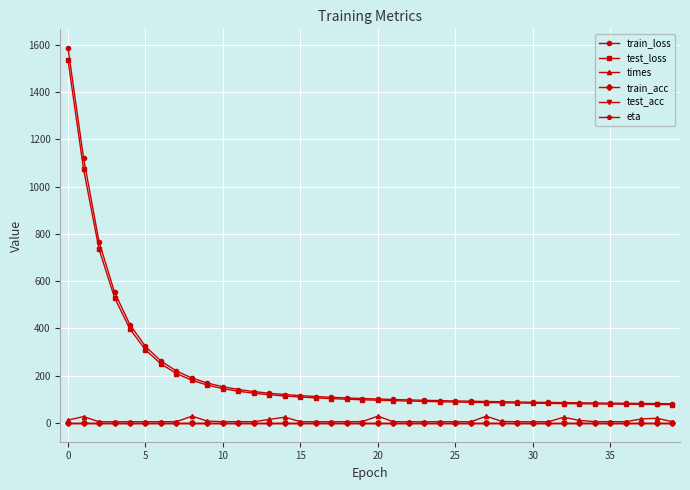

Is this an area chart (filled region under the line)?

No